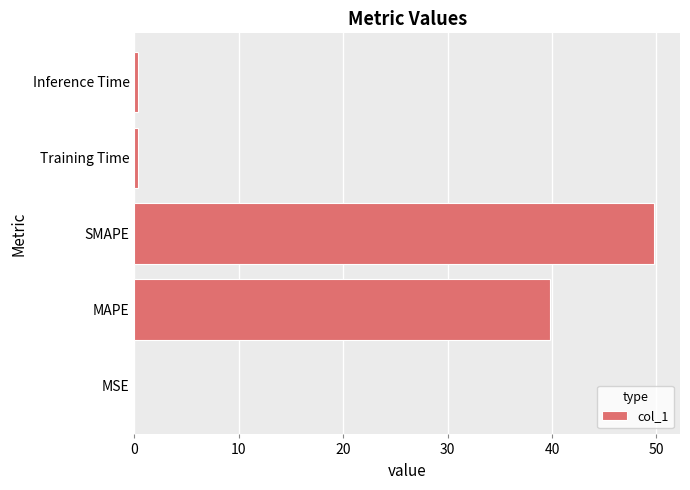

What is the greatest value displayed?

49.8